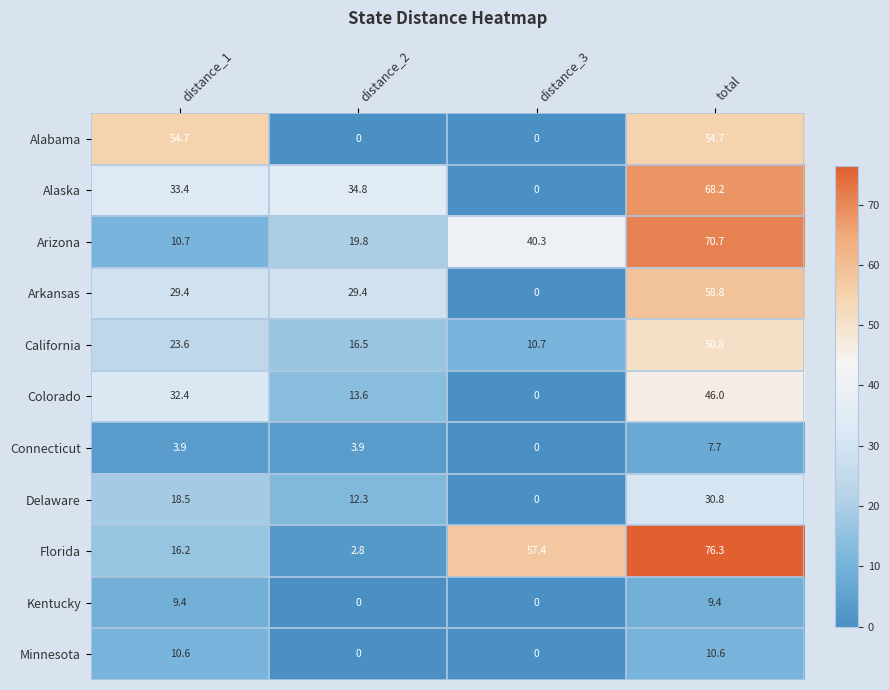

Which series changed the most between distance_3 and total?

Alaska